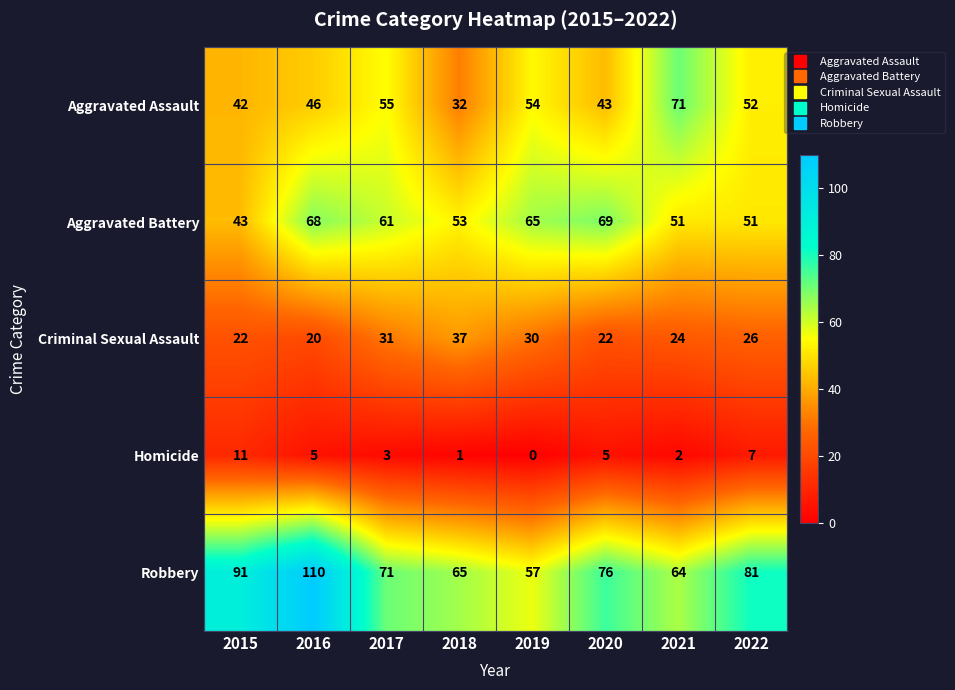

Which category has the lowest value across all series?

2019